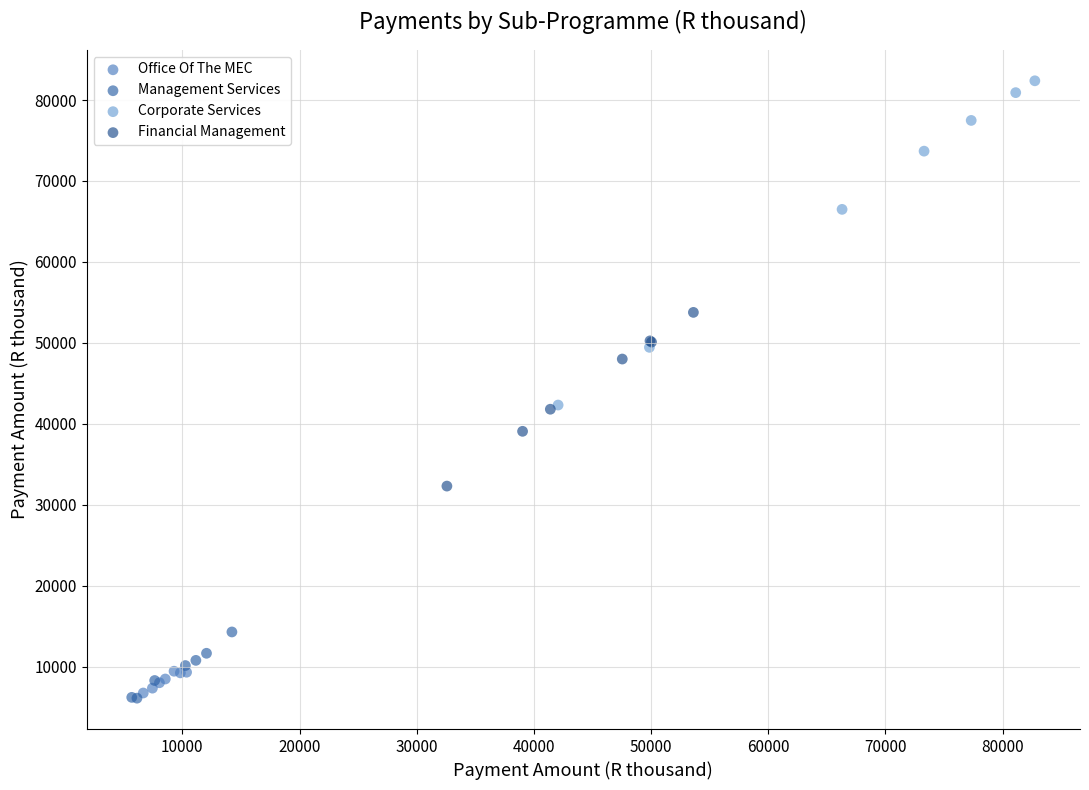

Which series has the widest spread of Y values?

Corporate Services